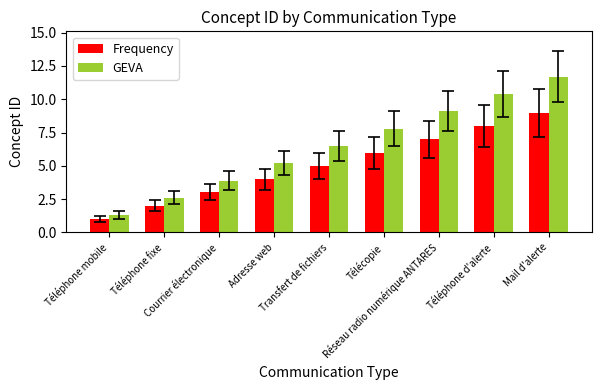

What is the spread (max minus min) of values at Mail d'alerte?

2.7